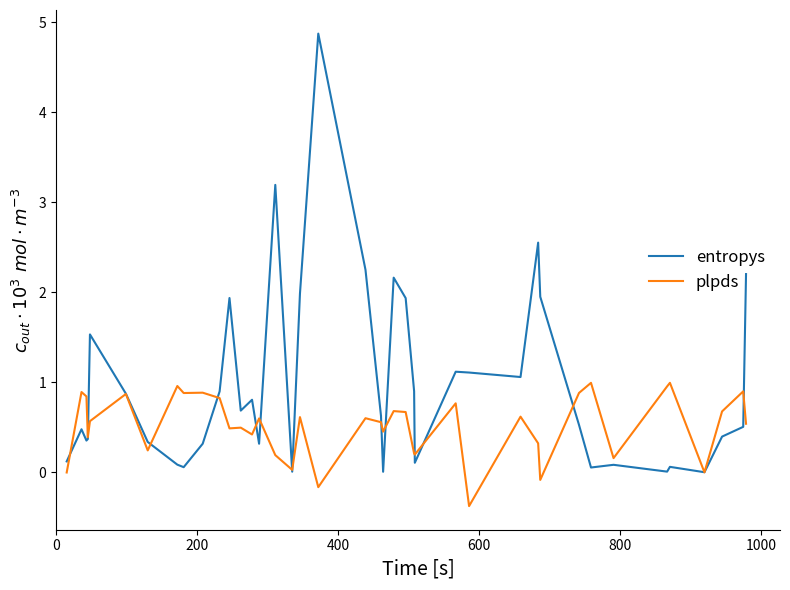

What is the minimum value shown in the chart?

-0.4